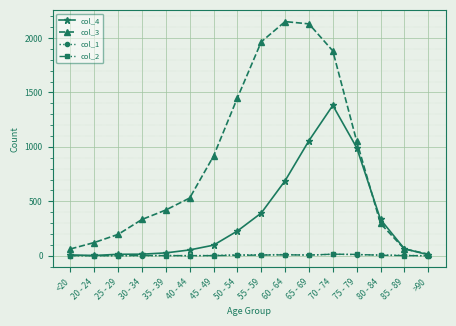

Where does the col_1 series first go above 3?

50 - 54